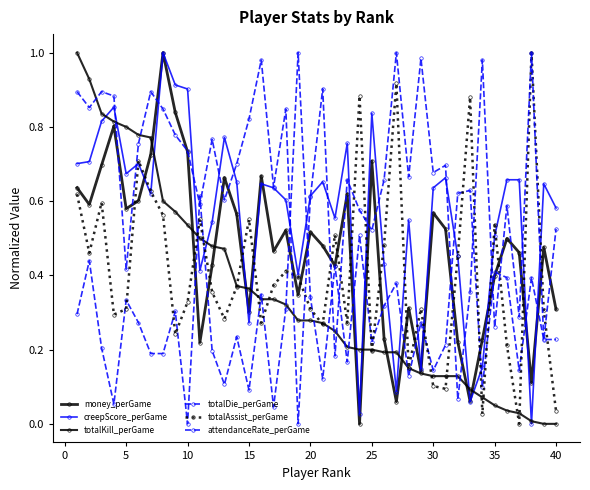

Reading right to left, extract all data points from this chart.

money_perGame: 0.3	0.5	0.1	0.5	0.5	0.4	0.2	0.1	0.2	0.5	0.6	0.1	0.3	0.1	0.2	0.7	0.0	0.6	0.4	0.5	0.5	0.3	0.5	0.5	0.7	0.3	0.6	0.7	0.4	0.2	0.7	0.8	1.0	0.7	0.6	0.6	0.8	0.7	0.6	0.6
creepScore_perGame: 0.6	0.6	0.0	0.7	0.7	0.5	0.2	0.1	0.5	0.7	0.6	0.1	0.5	0.1	0.4	0.8	0.0	0.8	0.6	0.7	0.6	0.4	0.6	0.6	0.6	0.3	0.7	0.8	0.5	0.4	0.9	0.9	1.0	0.6	0.7	0.7	0.9	0.8	0.7	0.7
totalKill_perGame: 0.0	0.0	0.0	0.0	0.0	0.1	0.1	0.1	0.1	0.1	0.1	0.1	0.1	0.2	0.2	0.2	0.2	0.2	0.2	0.3	0.3	0.3	0.3	0.3	0.3	0.4	0.4	0.5	0.5	0.5	0.5	0.6	0.6	0.8	0.8	0.8	0.8	0.8	0.9	1.0
totalDie_perGame: 0.2	0.2	0.4	0.1	0.4	0.4	0.1	0.6	0.6	0.2	0.1	0.3	0.1	0.4	0.3	0.2	0.5	0.2	0.4	0.1	0.3	1.0	0.3	0.0	0.3	0.1	0.2	0.1	0.2	0.6	0.0	0.3	0.2	0.2	0.3	0.3	0.1	0.2	0.4	0.3
totalAssist_perGame: 0.0	0.3	1.0	0.0	0.2	0.5	0.0	0.9	0.5	0.1	0.1	0.3	0.2	0.9	0.5	0.2	0.9	0.3	0.5	0.3	0.3	0.4	0.4	0.4	0.3	0.6	0.4	0.3	0.4	0.6	0.3	0.2	0.6	0.6	0.7	0.3	0.3	0.6	0.5	0.6
attendanceRate_perGame: 0.5	0.2	1.0	0.3	0.6	0.3	1.0	0.4	0.1	0.7	0.7	1.0	0.7	1.0	0.7	0.5	0.6	0.7	0.2	0.9	0.6	0.0	0.8	0.6	1.0	0.8	0.7	0.6	0.8	0.6	0.7	0.8	0.8	0.9	0.8	0.4	0.9	0.9	0.9	0.9